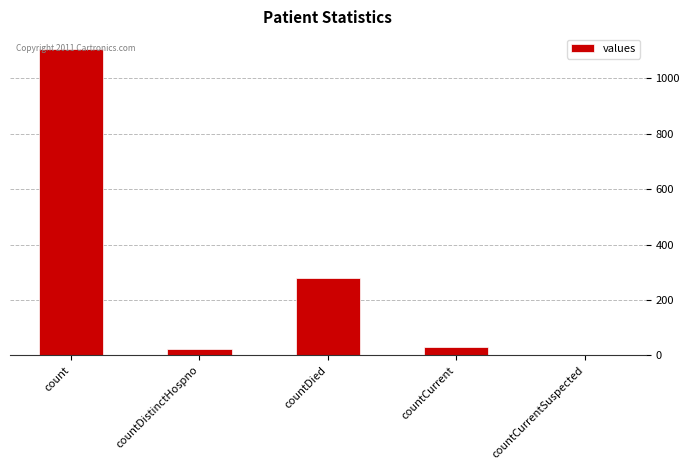

Are the bars horizontal?

No